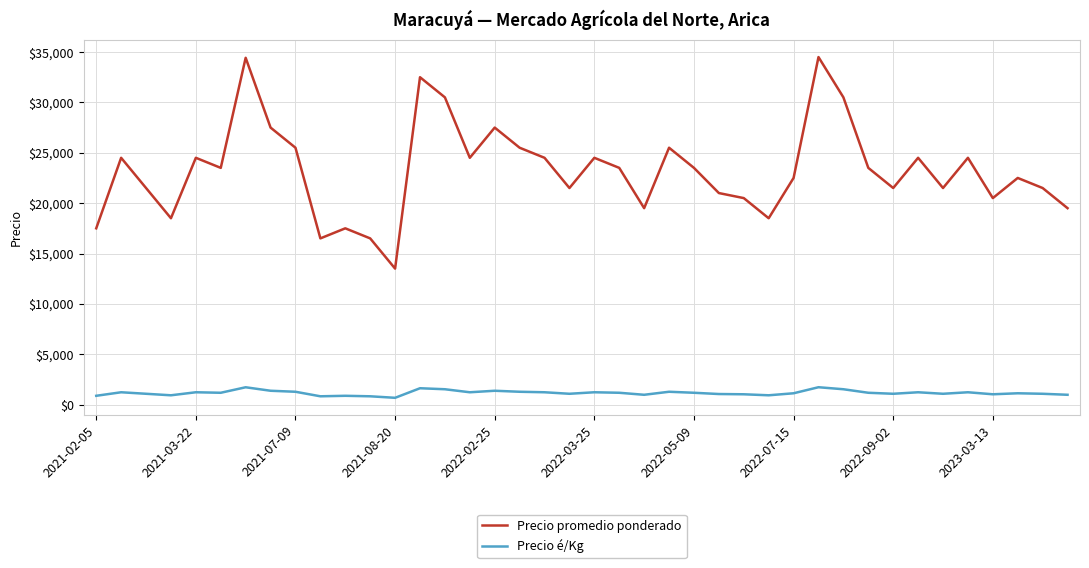

What is the smallest value displayed?

675